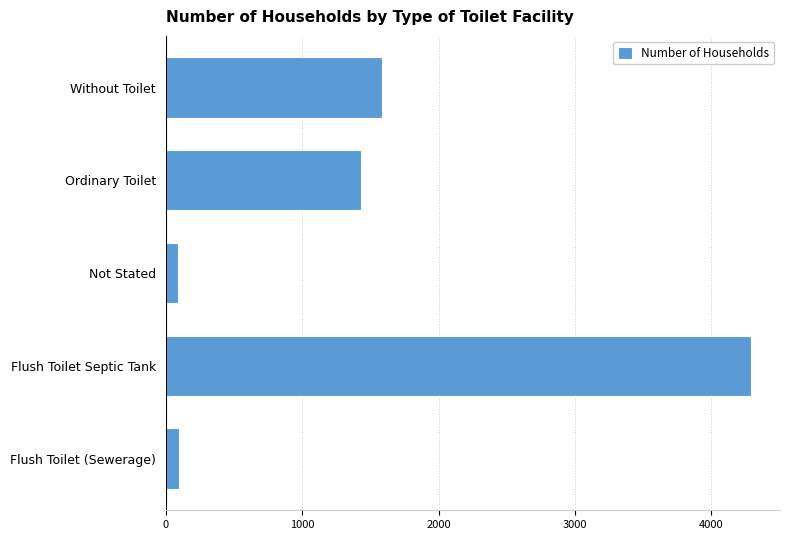

How many data points does each series have?

5